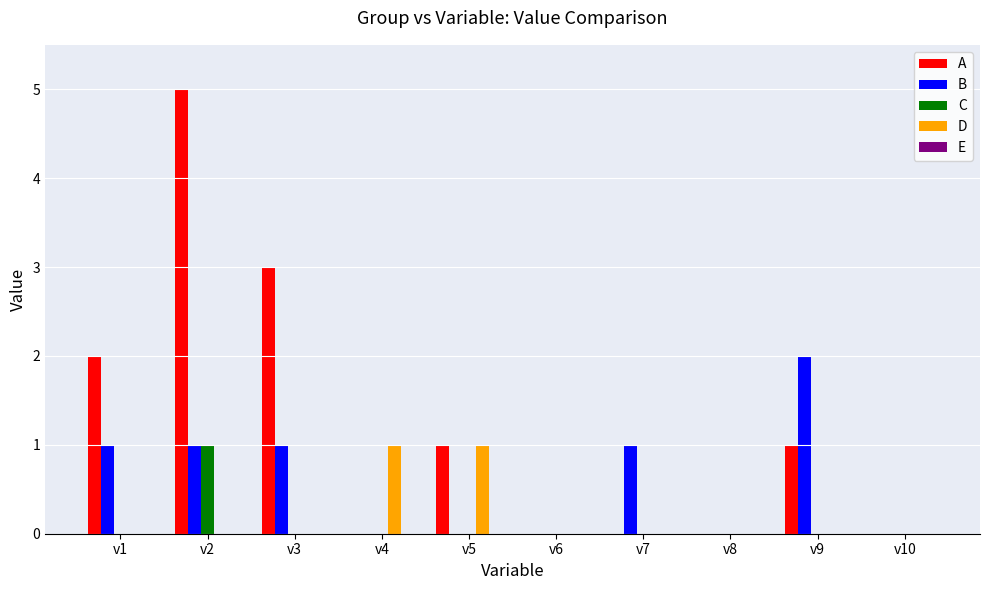

True or false: C has a value of 1 at v8.

False